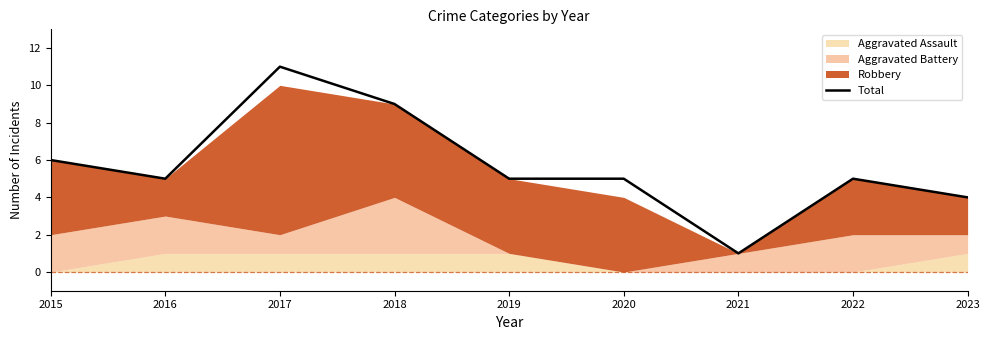

What is the difference between the values at 2021 and 2019?

4